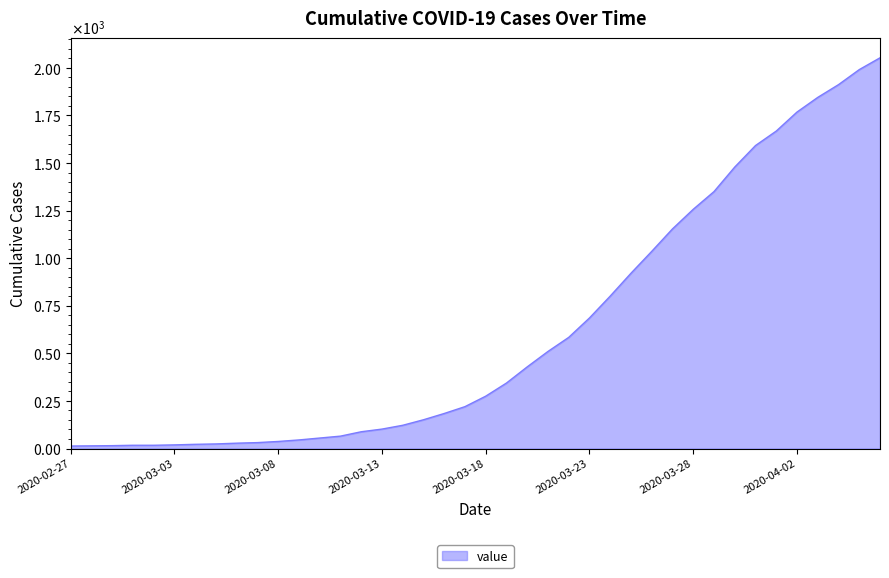

Does the chart display data point markers on the line(s)?

No